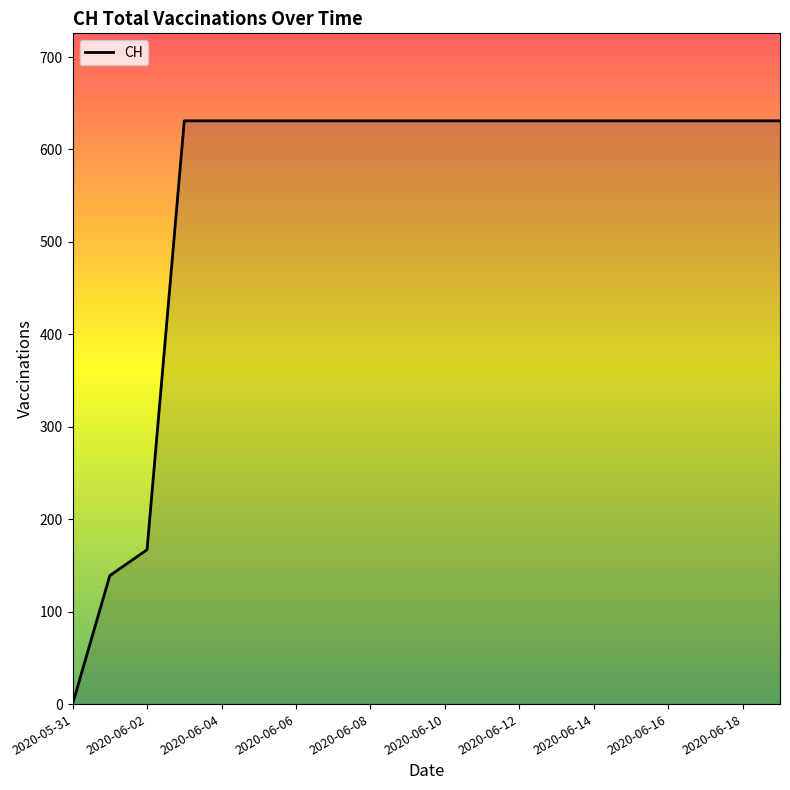

What is the greatest value displayed?

631